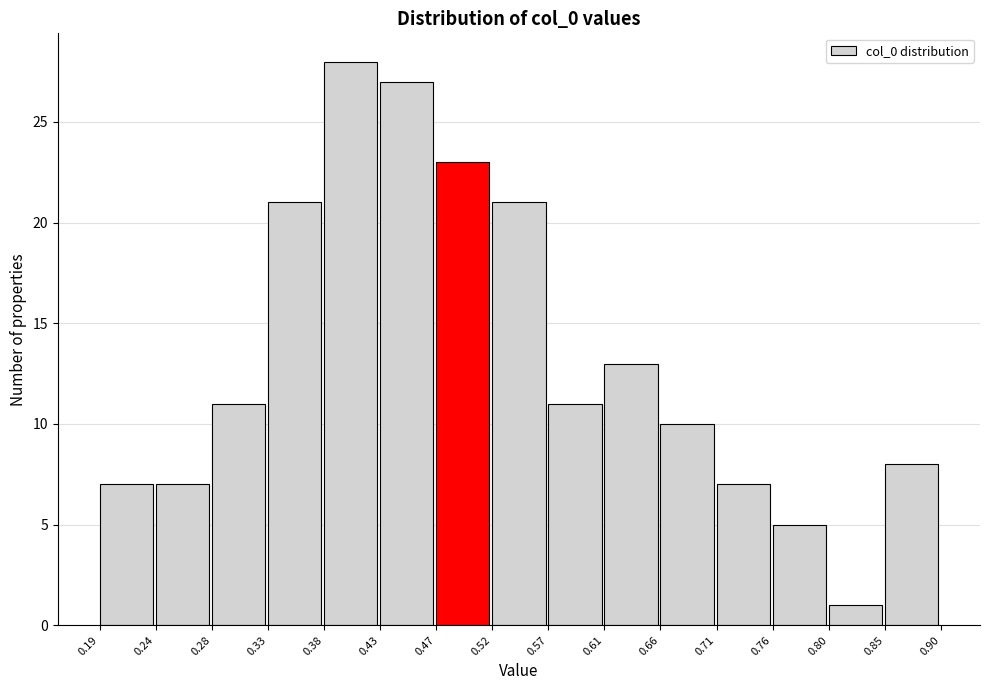

Over which range of the x-axis is the bar tallest?

0.38 to 0.43